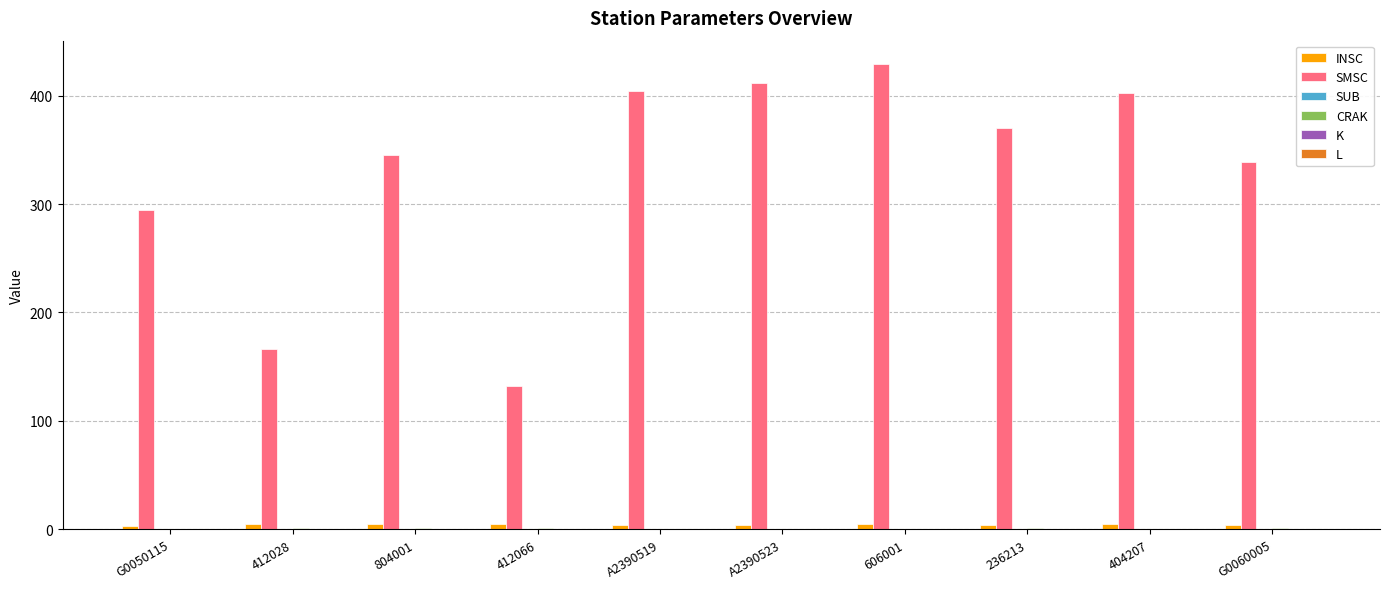

What is the greatest value displayed?

429.4